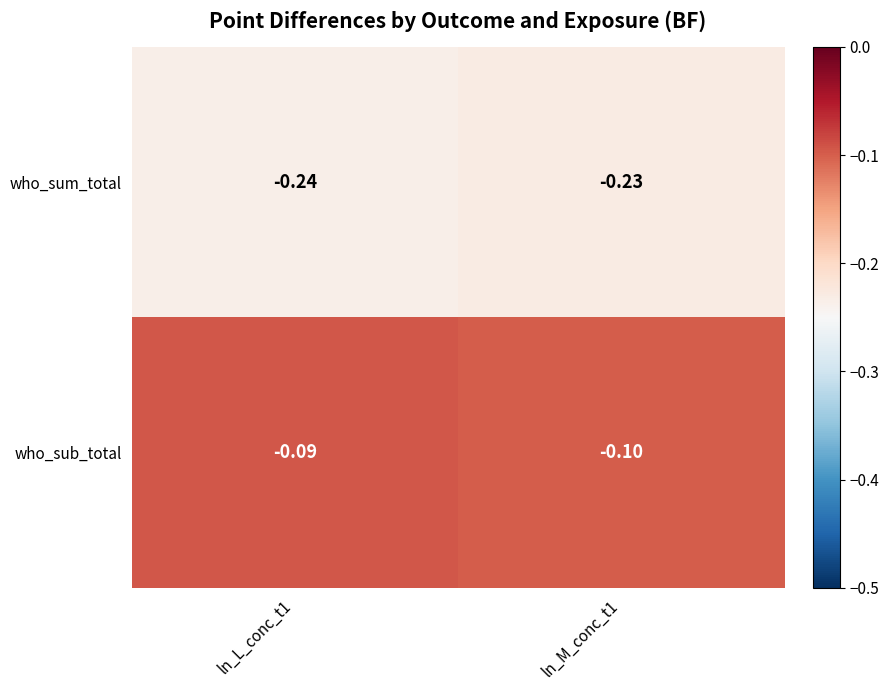

Rank the series at ln_M_conc_t1 from highest to lowest value.

who_sub_total, who_sum_total